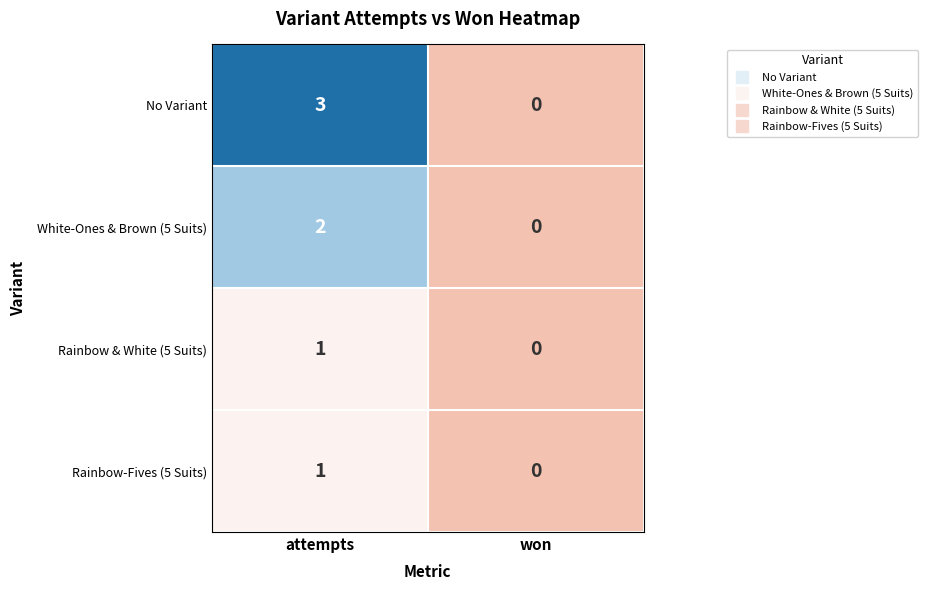

At which category does the chart reach its peak across all series?

attempts